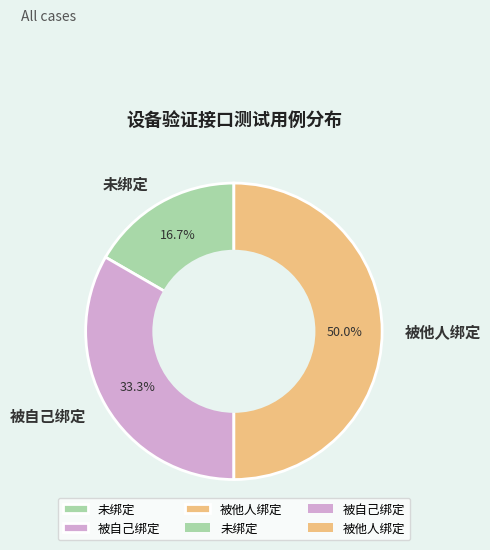

Is it true that 被他人绑定 is 50% of the pie?

True